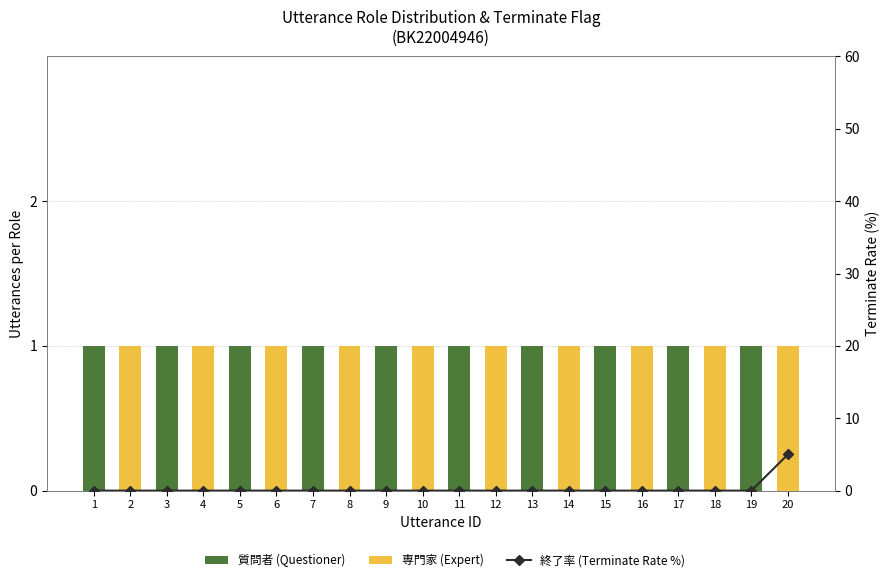

What is the total value across all series at 5?

1